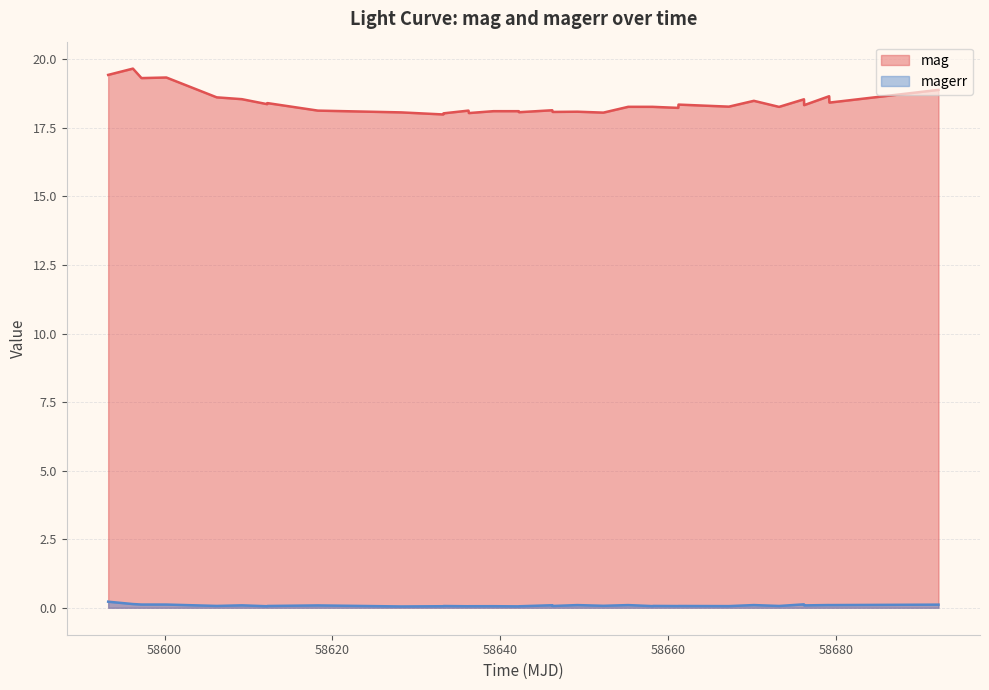

Rank the series by their average value, from highest to lowest.

mag, magerr